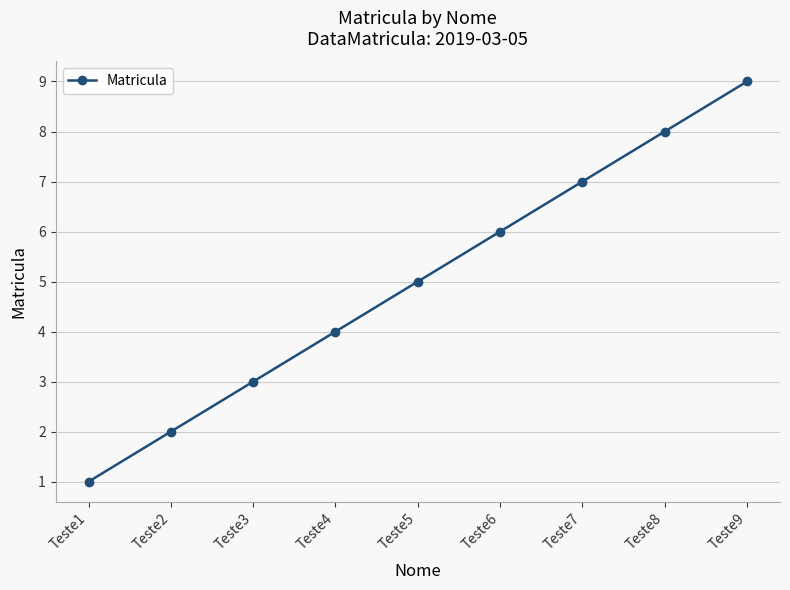

What is the change in value from Teste8 to Teste9?

+1